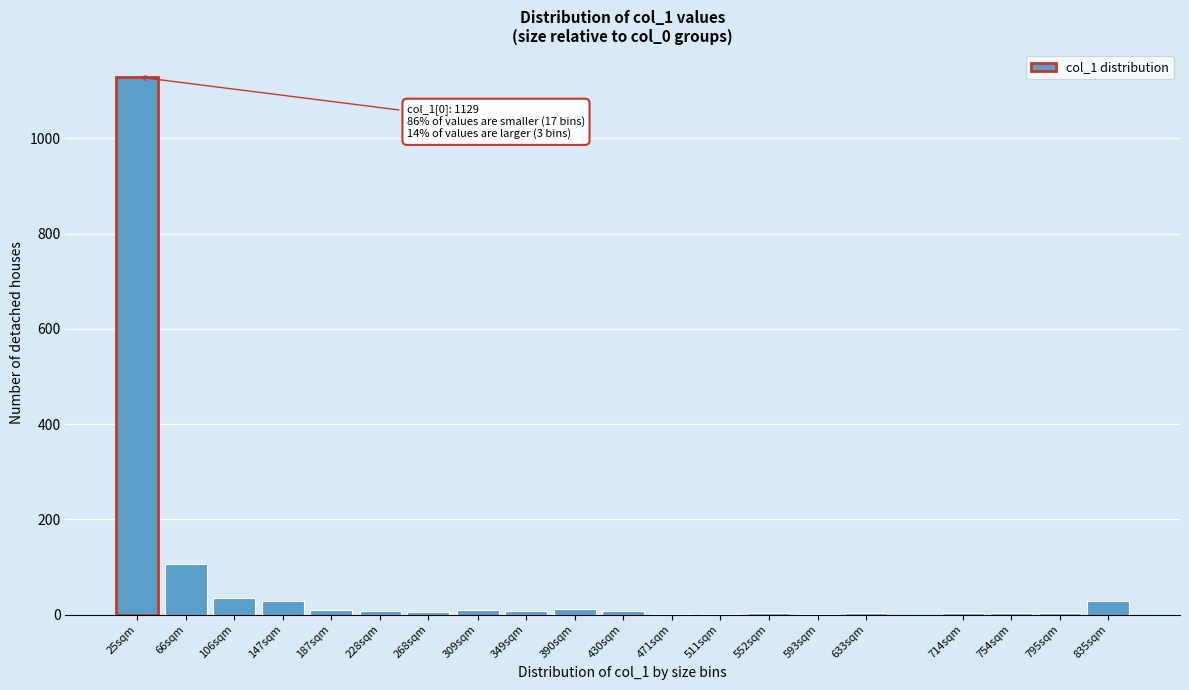

The chart shows a value of 7 at 228sqm. True or false?

True